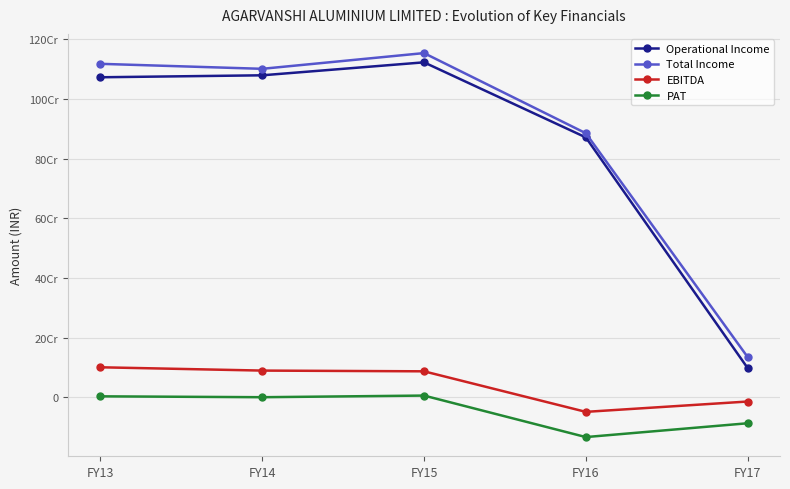

Does the chart have visible grid lines?

Yes